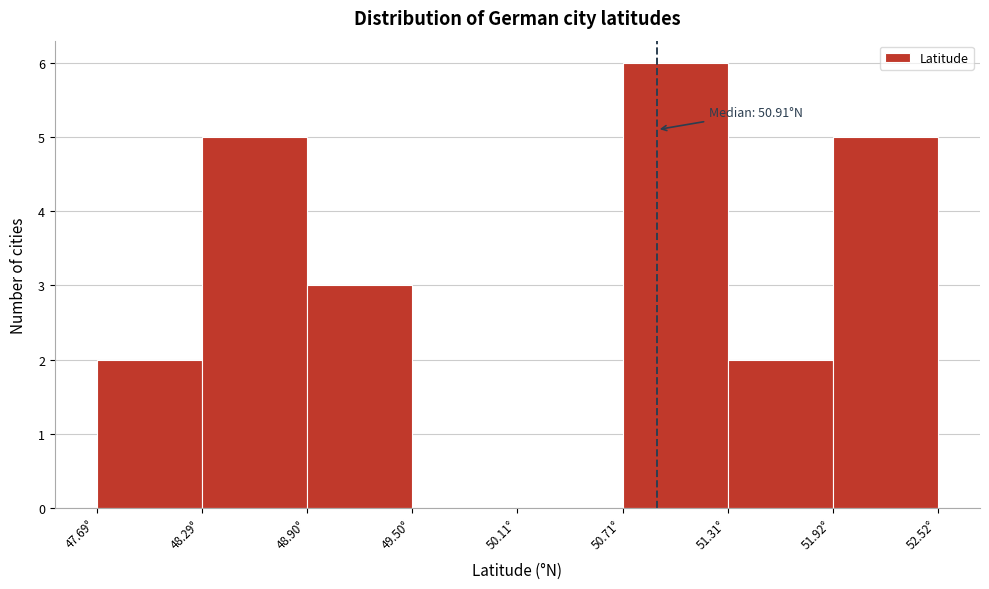

Which range on the x-axis has the tallest bar?

50.7 to 51.3